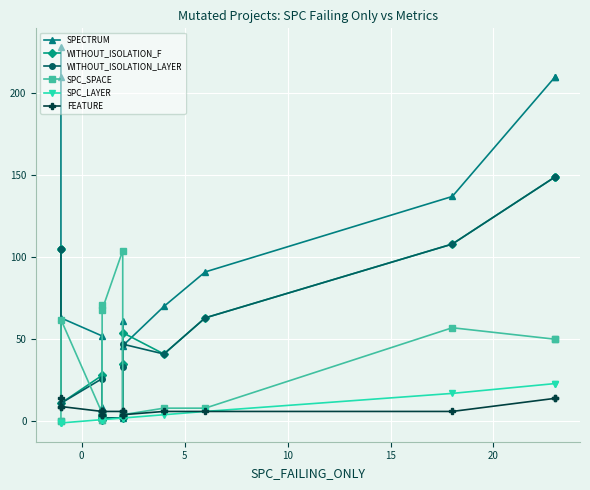

List the series in order of their peak value, lowest first.

FEATURE, SPC_LAYER, SPC_SPACE, WITHOUT_ISOLATION_F, WITHOUT_ISOLATION_LAYER, SPECTRUM